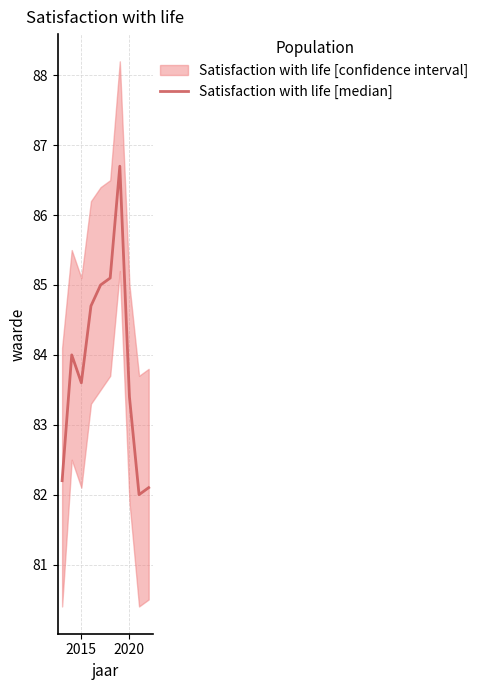

Reading left to right, transcribe all the data shown in this chart.

82.2	84.0	83.6	84.7	85.0	85.1	86.7	83.4	82.0	82.1